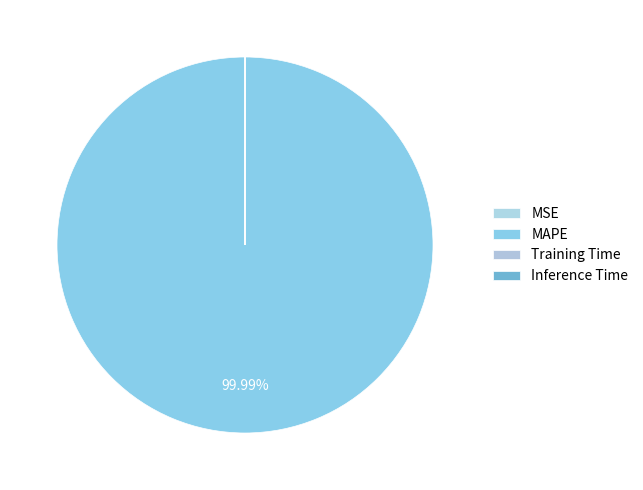

To the nearest percent, what is the combined percentage of Training Time and MAPE?

100%